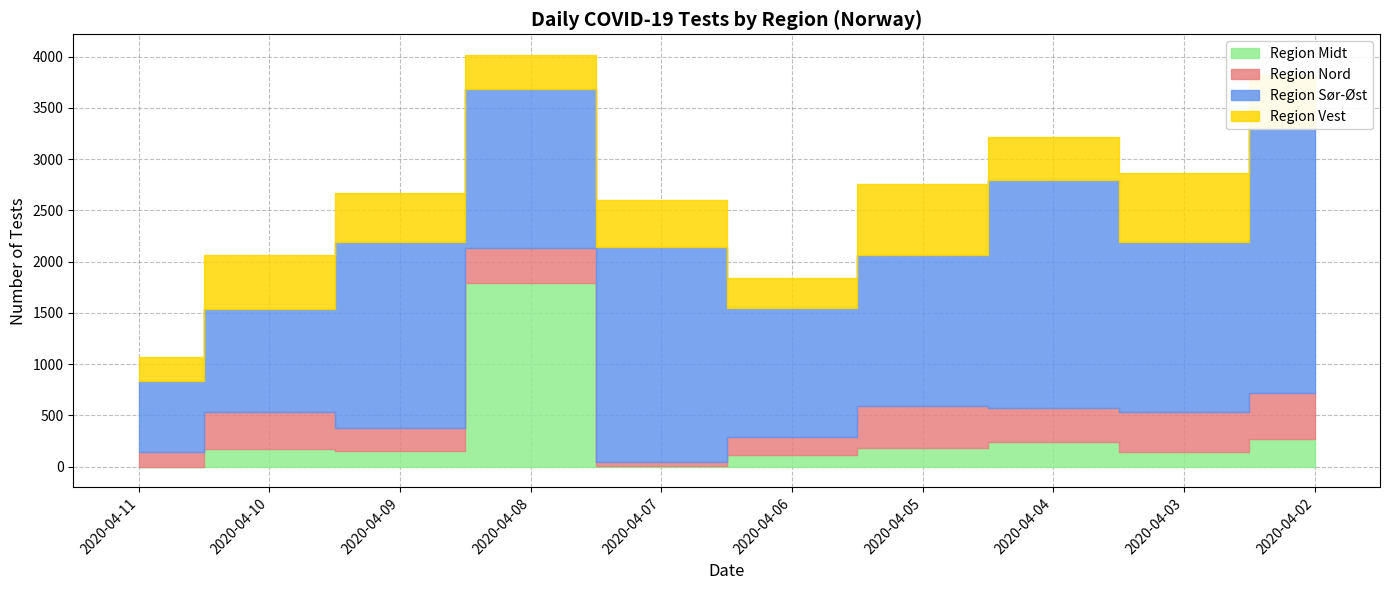

Rank the series at 2020-04-07 from highest to lowest value.

Region Sør-Øst, Region Vest, Region Nord, Region Midt